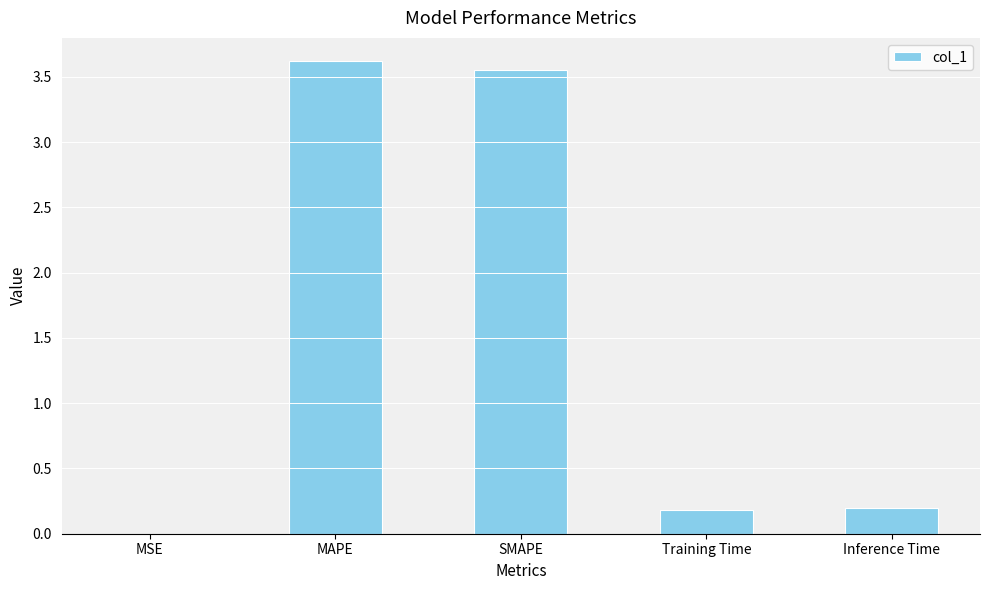

The value at Training Time is 0.2. True or false?

True